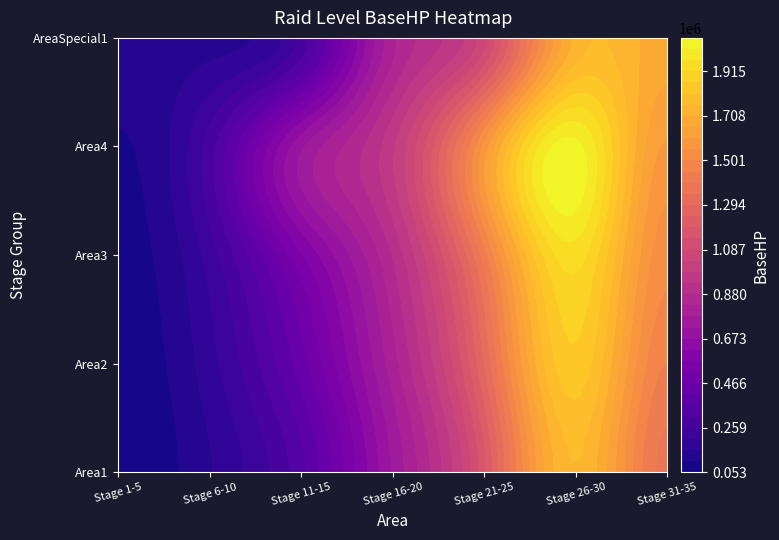

Reading left to right, transcribe all the data shown in this chart.

Area1: Stage 1-5=52500	Stage 6-10=150832	Stage 11-15=347828	Stage 16-20=731009	Stage 21-25=1177298	Stage 26-30=1759922	Stage 31-35=1378945
Area2: Stage 1-5=64838	Stage 6-10=186278	Stage 11-15=441741	Stage 16-20=804110	Stage 21-25=1295027	Stage 26-30=1847918	Stage 31-35=1447892
Area3: Stage 1-5=80074	Stage 6-10=230053	Stage 11-15=561012	Stage 16-20=884521	Stage 21-25=1424530	Stage 26-30=1940314	Stage 31-35=1520287
Area4: Stage 1-5=98892	Stage 6-10=284116	Stage 11-15=712485	Stage 16-20=972973	Stage 21-25=1566983	Stage 26-30=2037330	Stage 31-35=1596301
AreaSpecial1: Stage 1-5=122131	Stage 6-10=141948	Stage 11-15=273880	Stage 16-20=812232	Stage 21-25=1070271	Stage 26-30=1723681	Stage 31-35=1676116